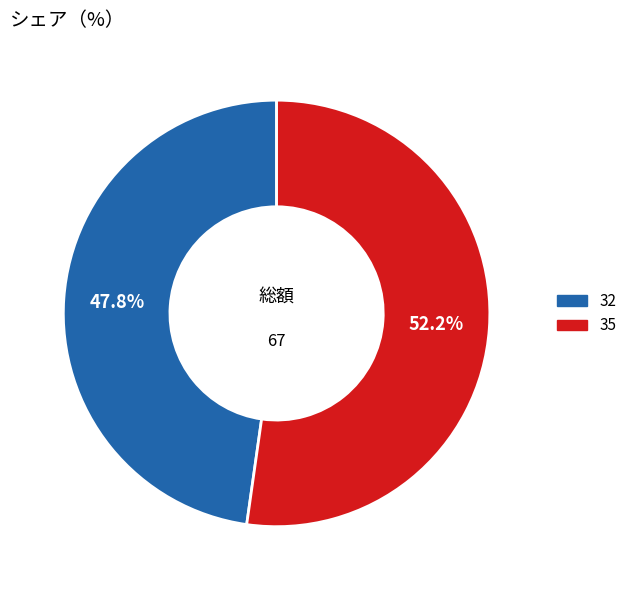

Combined, what portion of the pie is 35 and 32?

100.0%